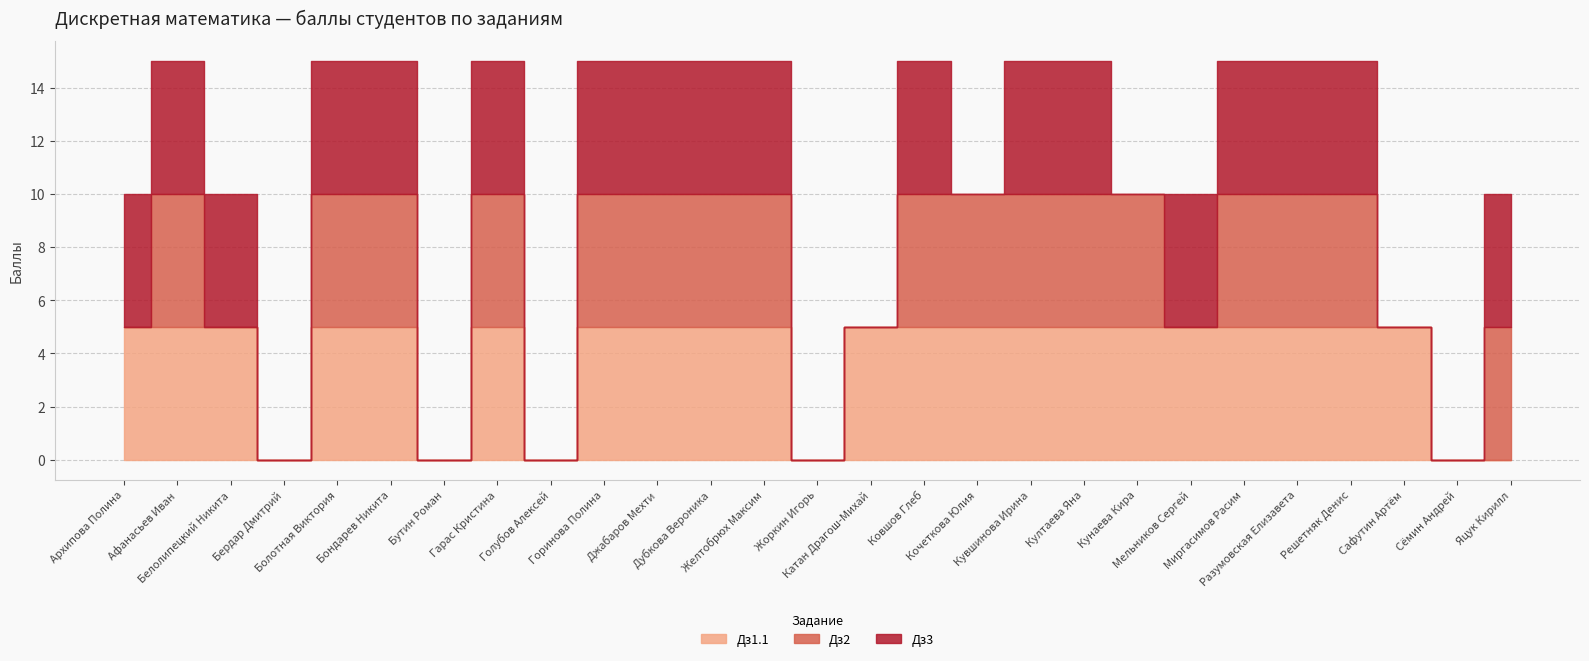

What is the difference between the Дз2 values at Бутин Роман and Кувшинова Ирина?

5